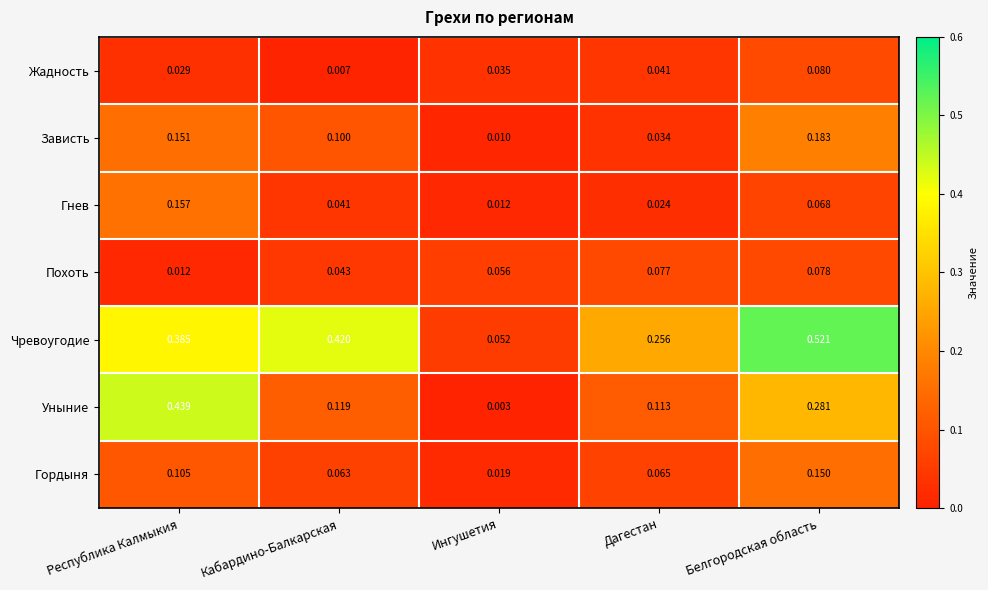

Rank the series by their maximum value, from lowest to highest.

Похоть, Жадность, Гордыня, Гнев, Зависть, Уныние, Чревоугодие